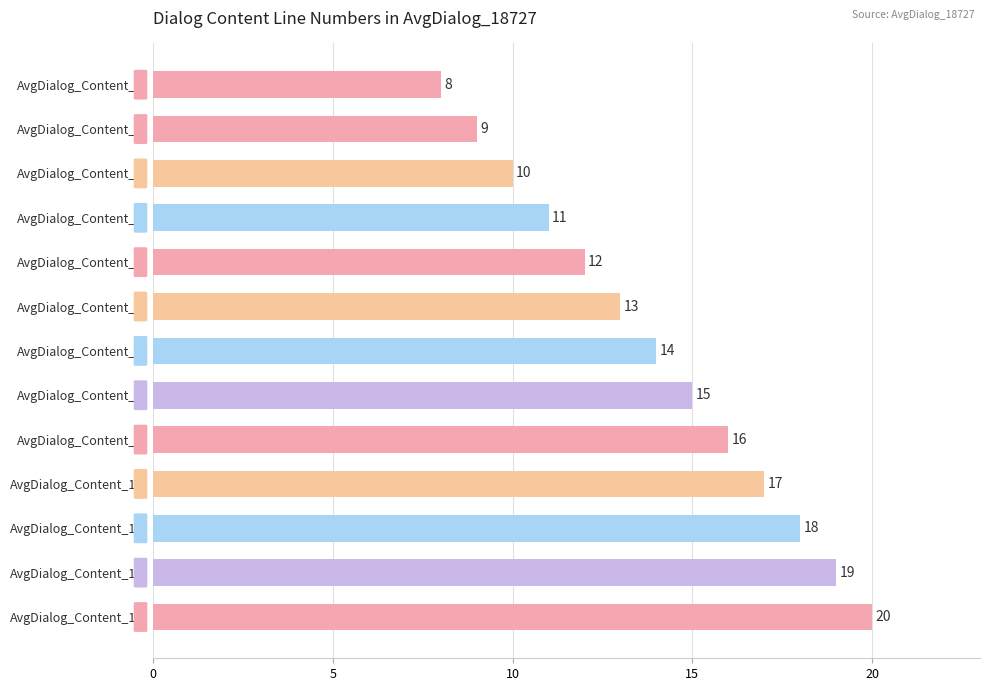

Is it true that the value at AvgDialog_Content_2 is 9?

True